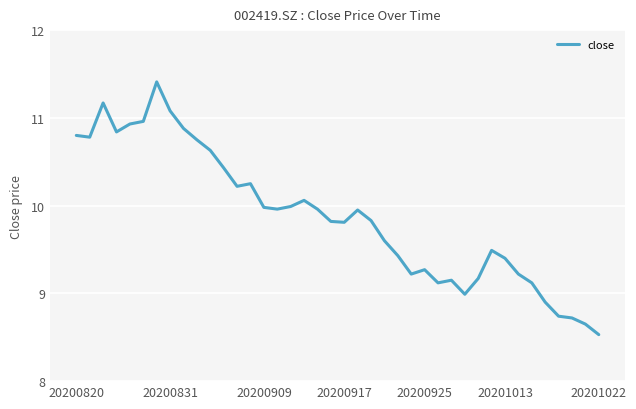

What is the difference between the maximum and minimum values?

2.9